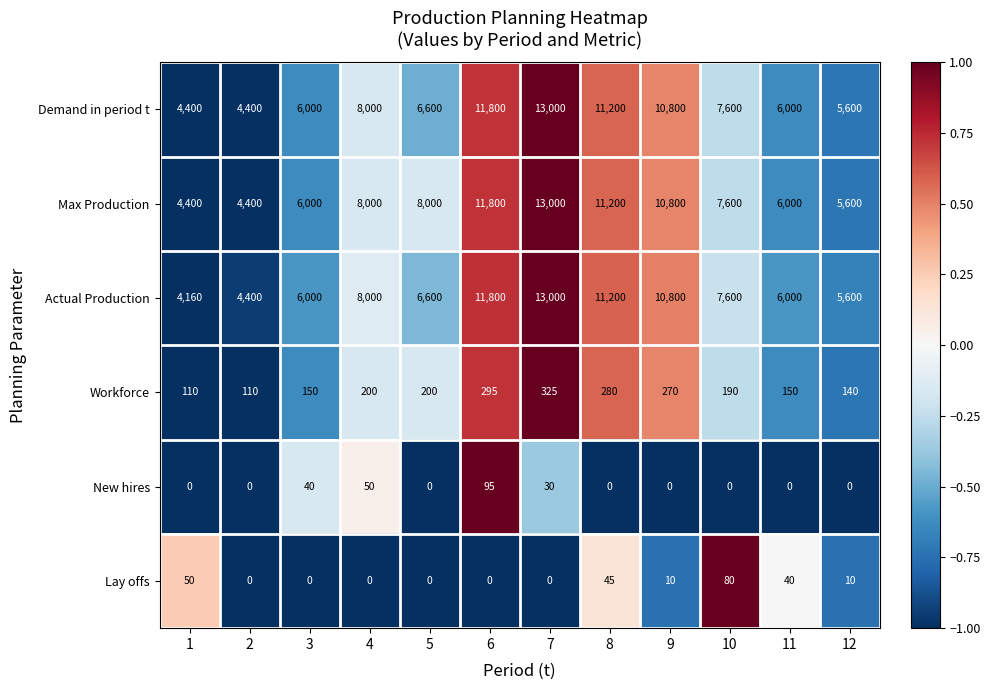

What is the total value across all series at 11?

18190